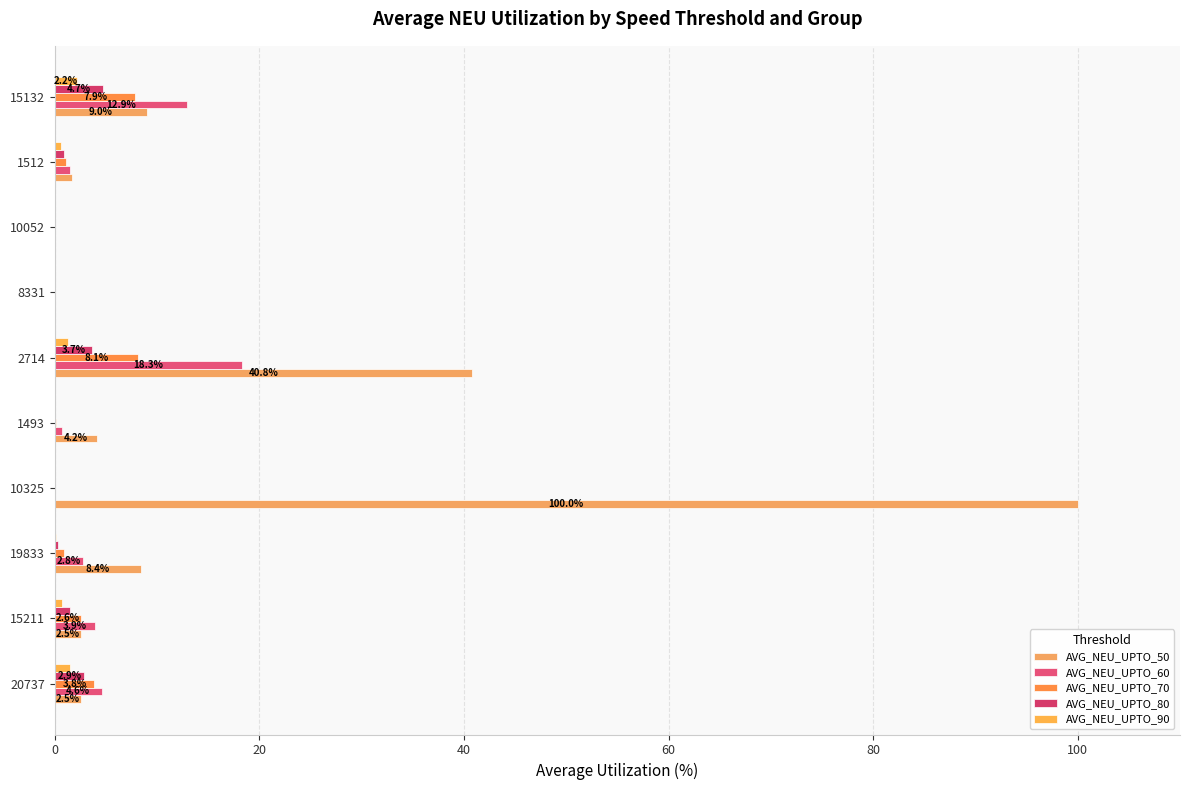

How many distinct data groups are displayed?

5